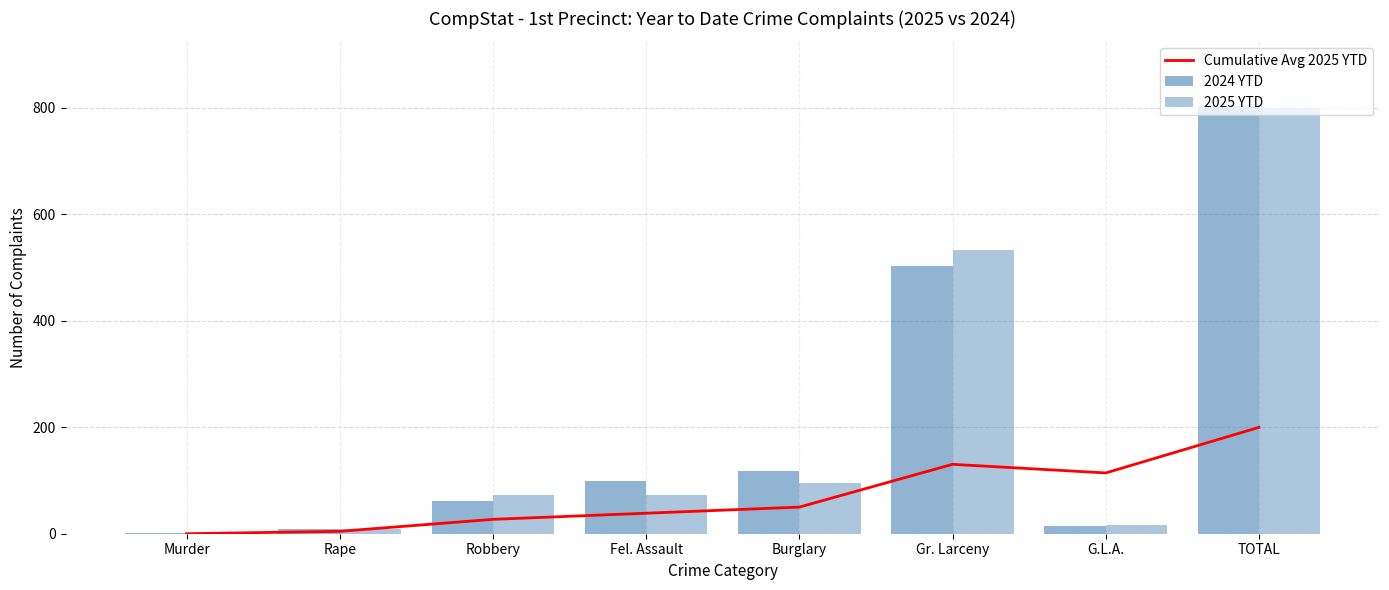

What is the total value across all series at Burglary?

264.0